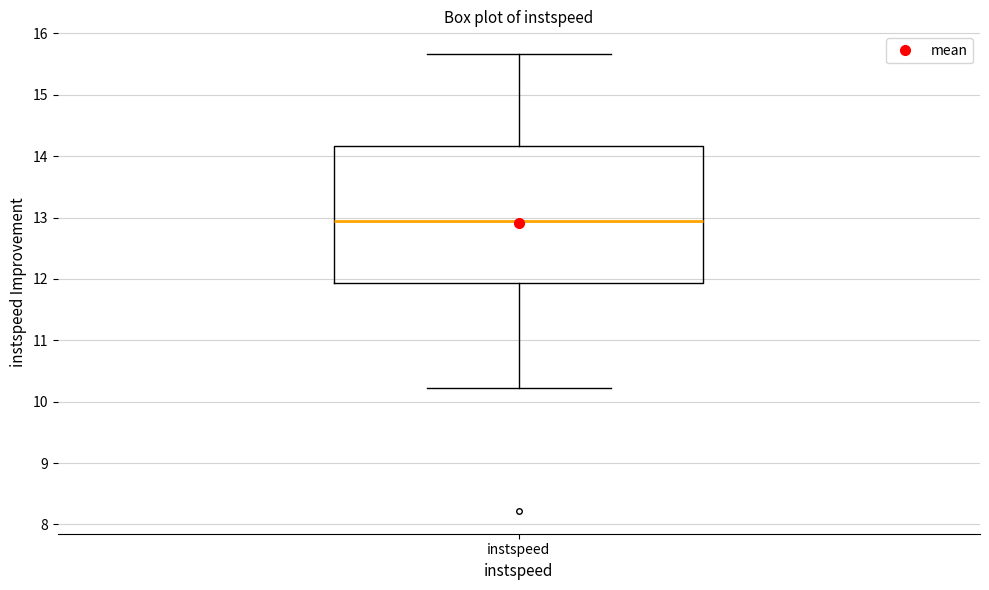

Read this box plot against the y-axis: the position of the median line, the range covered by the box, and the ends of both whiskers. The values are not printed on the chart, so give them approximately, as read against the axis.

median 12.9, box 11.9 to 14.2, whiskers 10.2 to 15.7